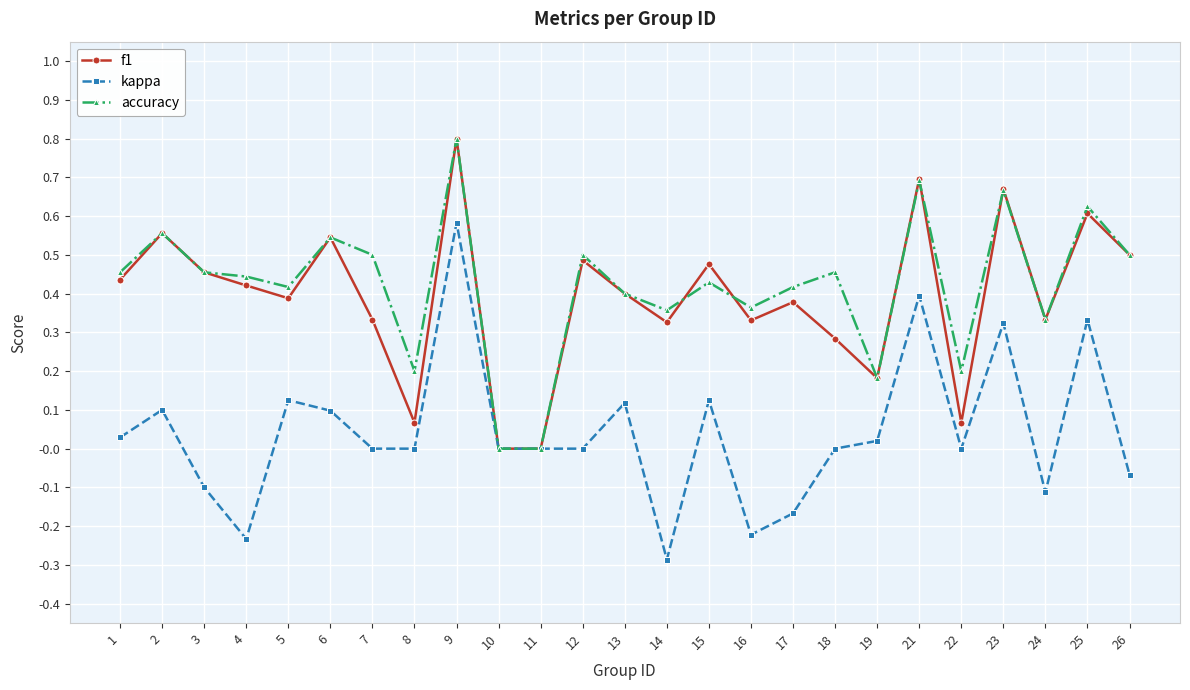

Is it true that accuracy equals 0.5 at 18?

True